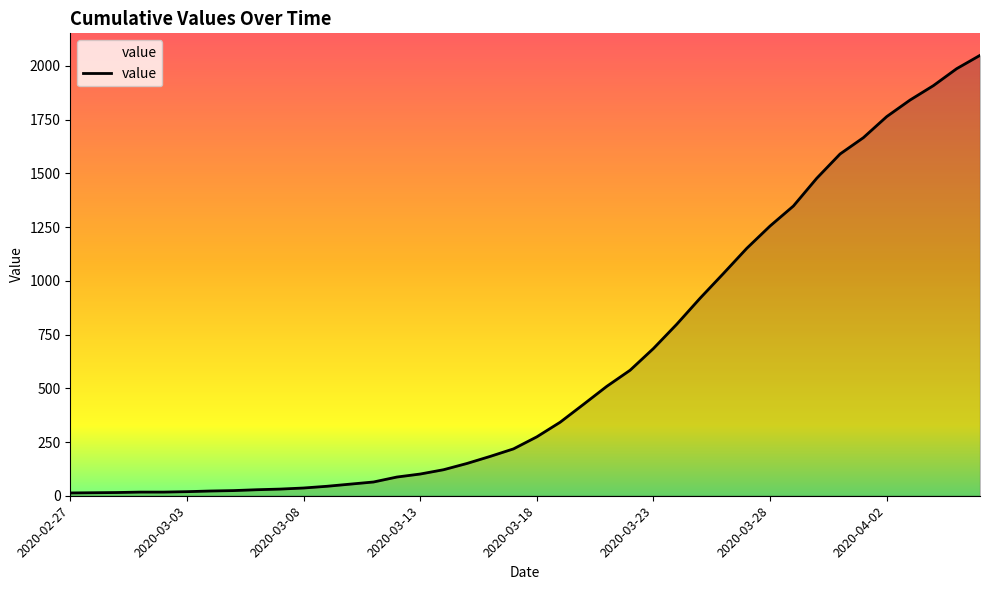

What is the difference between the maximum and minimum values?

2036